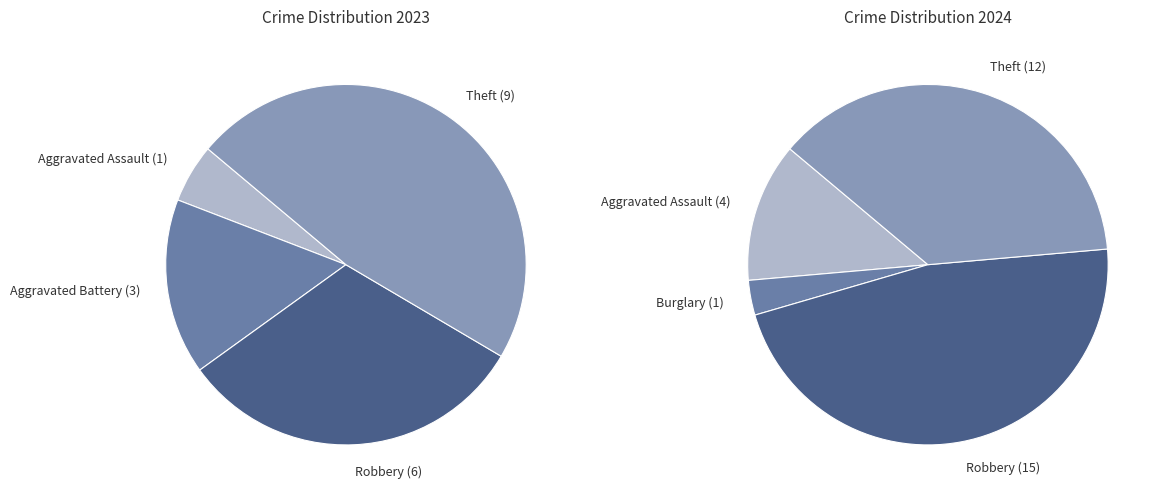

Is the sum of 2 and 3 greater than half?

No